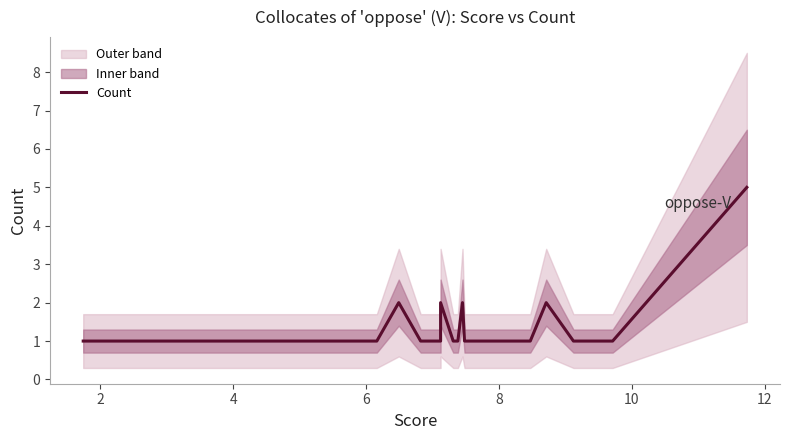

What is the smallest value displayed?

1